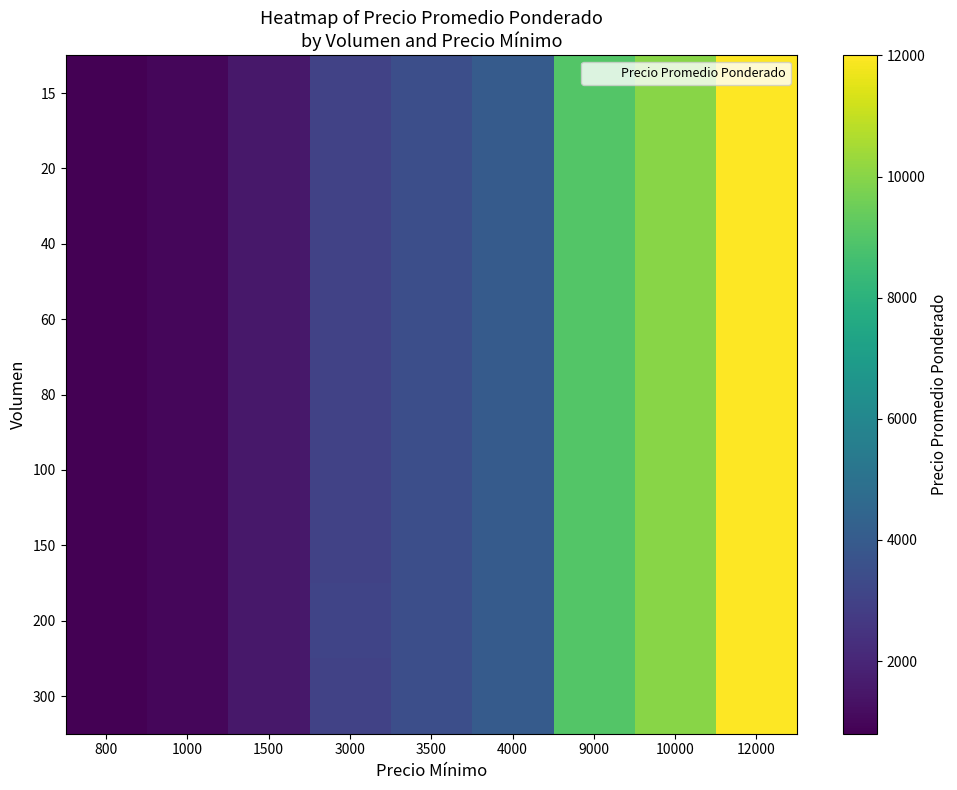

What is the greatest value displayed?

12000.0